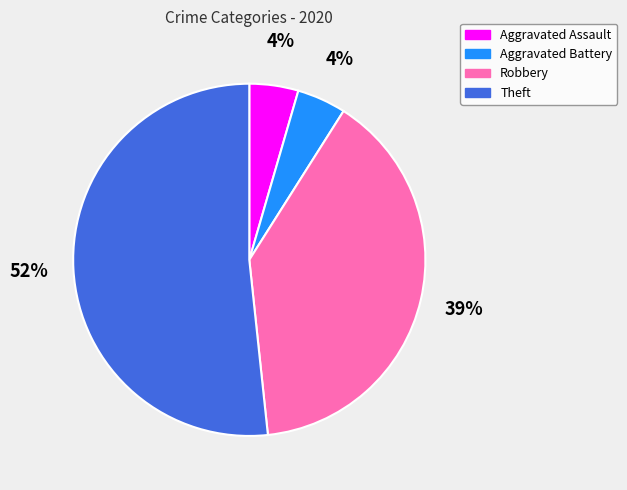

To the nearest percent, what is the average slice percentage?

25%